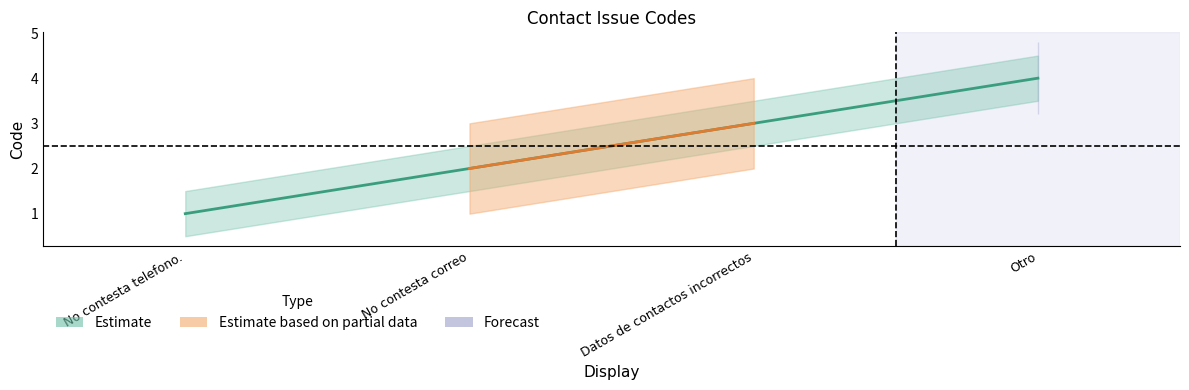

List the labels in order of Estimate value, largest first.

Otro, Datos de contactos incorrectos, No contesta correo, No contesta telefono.